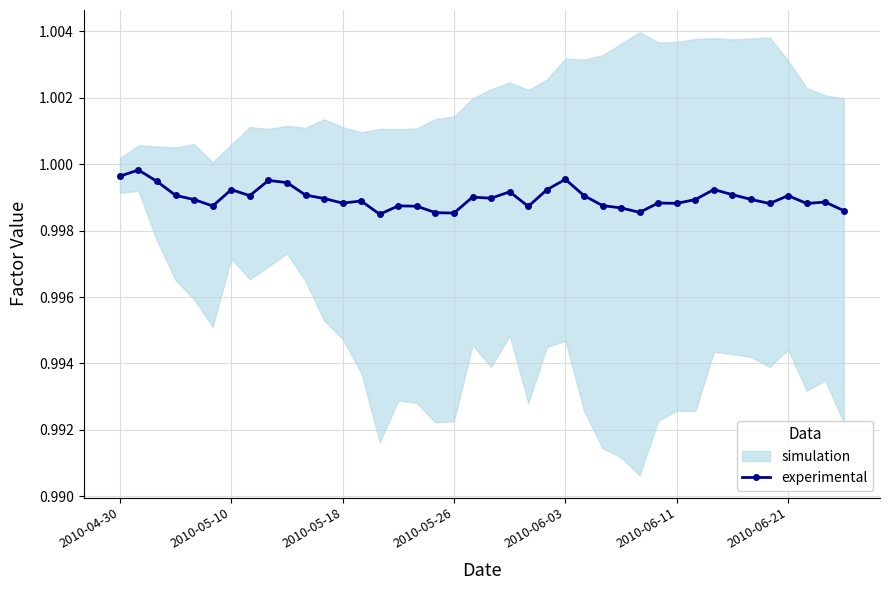

True or false: experimental has more than 1 points higher than both neighbors.

True